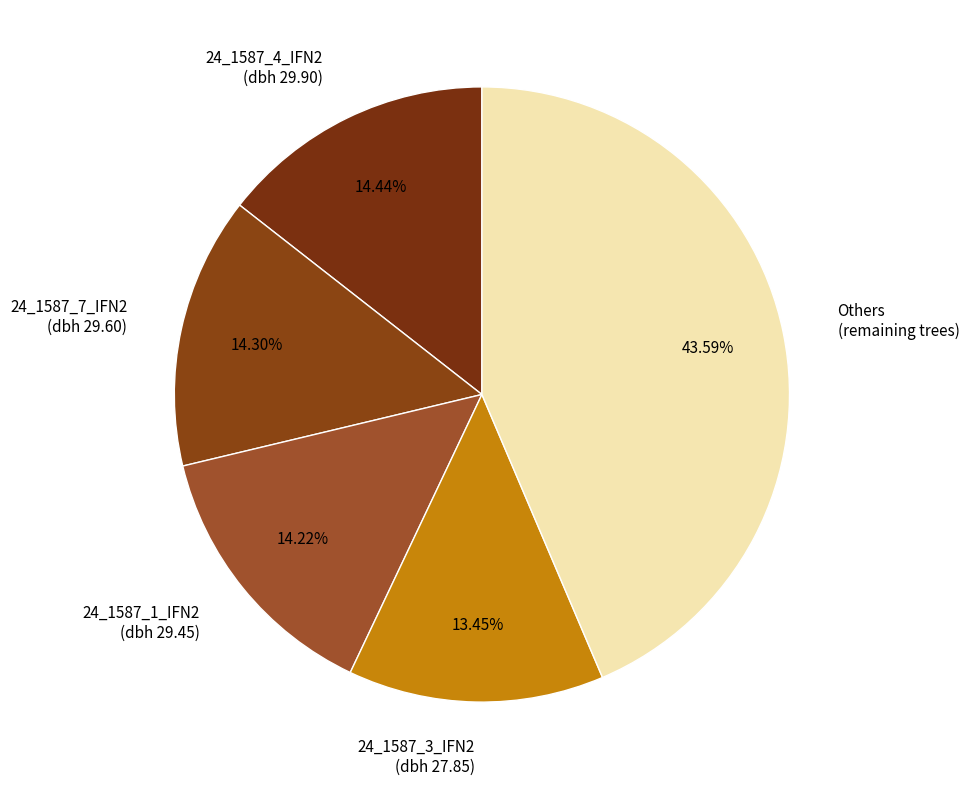

Is the sum of 24_1587_4_IFN2 (dbh 29.90) and 24_1587_7_IFN2 (dbh 29.60) greater than half?

No